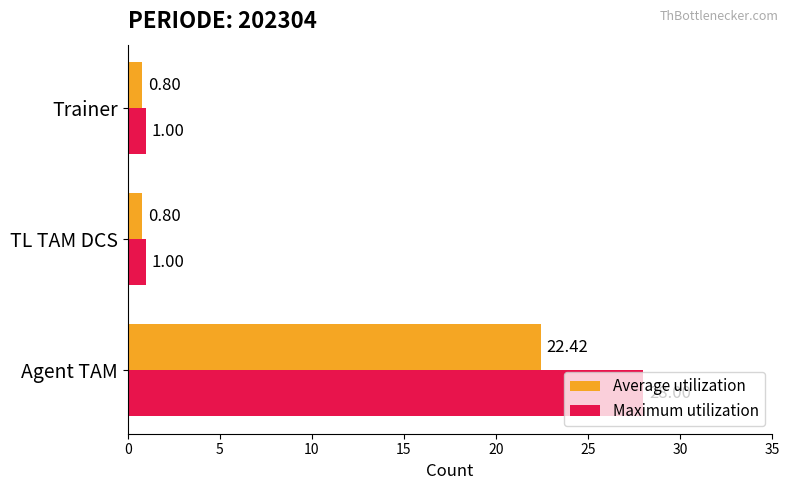

Which series has the largest range (max minus min)?

Maximum utilization